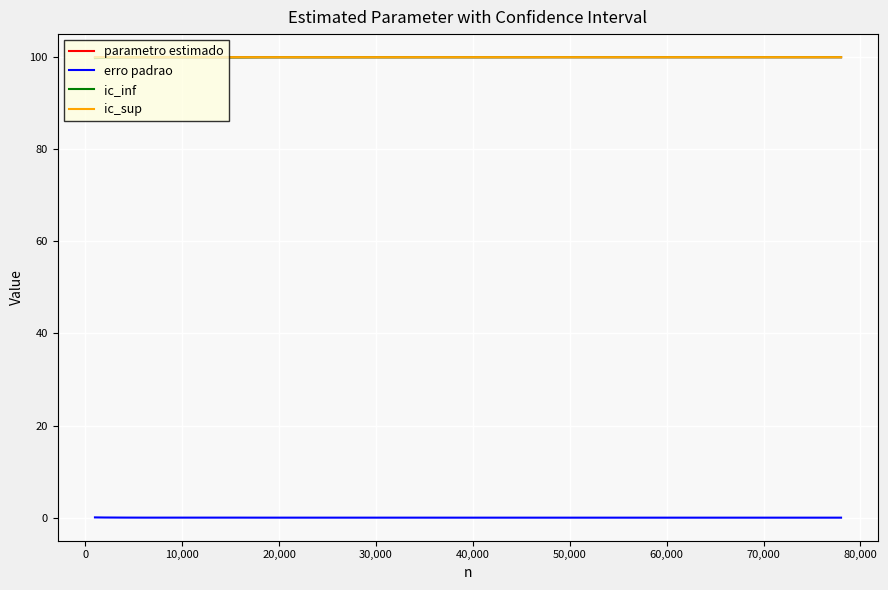

True or false: ic_sup and erro padrao cross at least once.

False